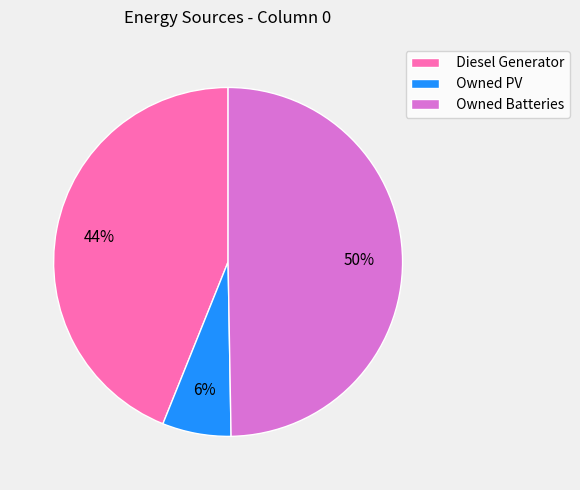

How many segments does this pie chart have?

3